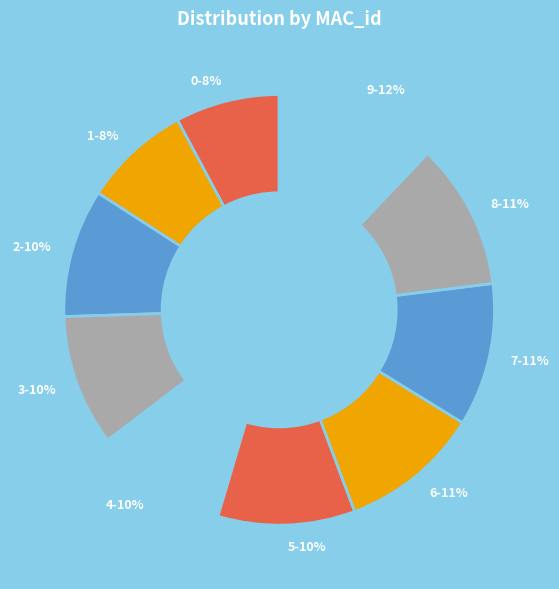

Count the number of slices in the pie.

10